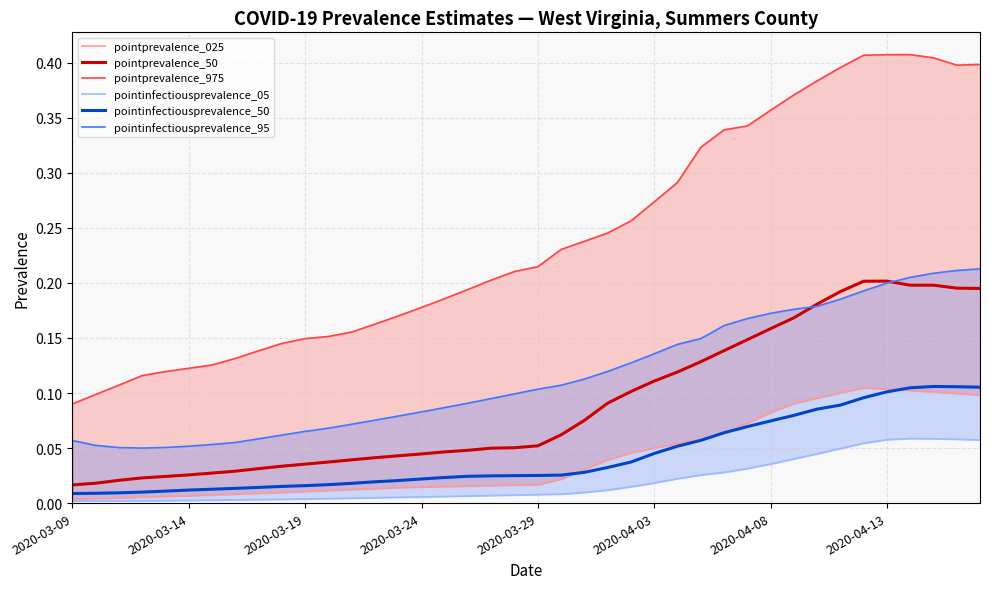

Rank the series by their maximum value, from highest to lowest.

pointprevalence_975, pointinfectiousprevalence_95, pointprevalence_50, pointinfectiousprevalence_50, pointprevalence_025, pointinfectiousprevalence_05